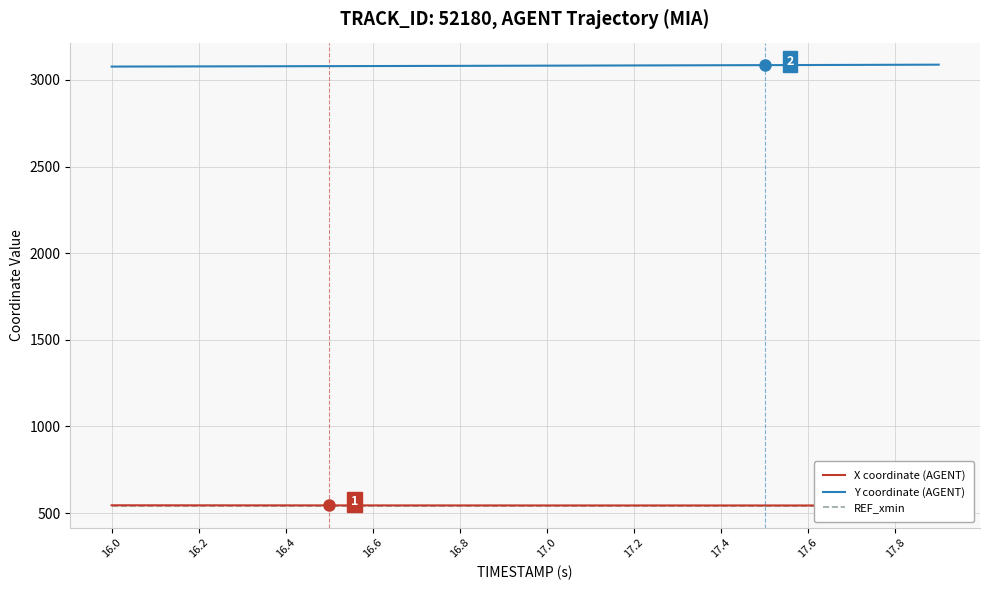

What is the lowest value of the Y coordinate (AGENT) series?

3076.9